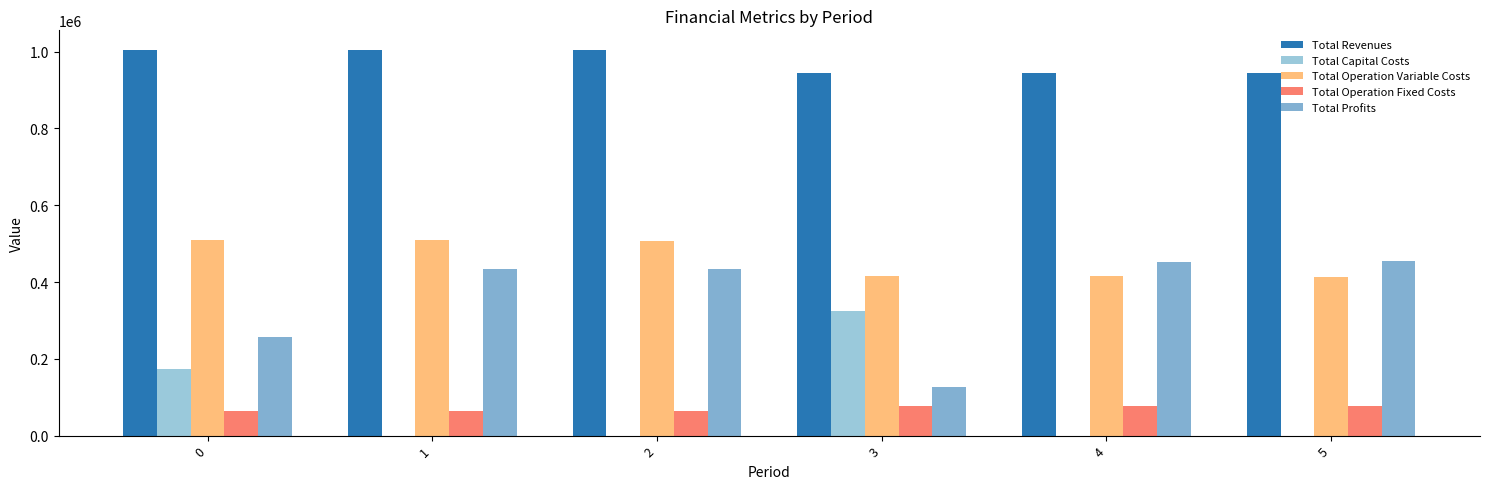

How many categories are shown in the chart?

6